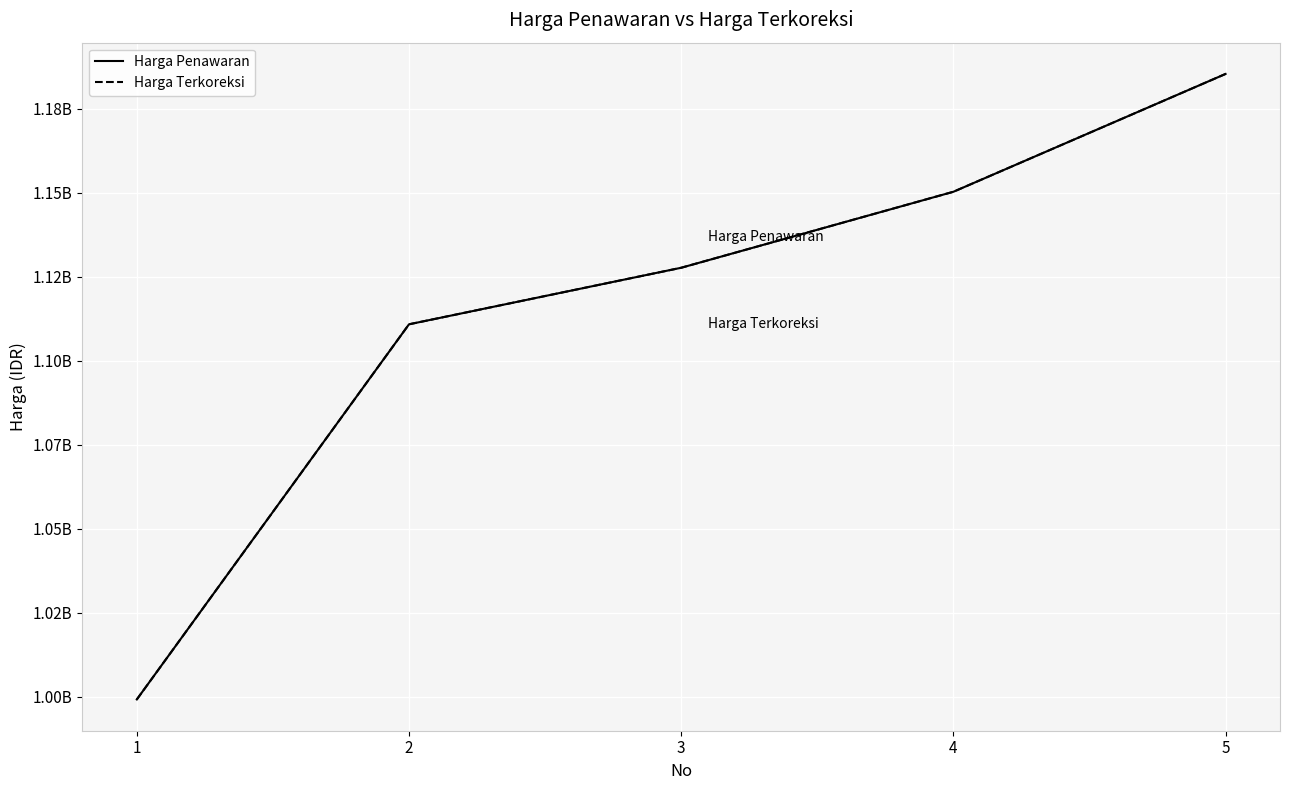

Is it true that Harga Terkoreksi equals 557224337.9 at 5?

False